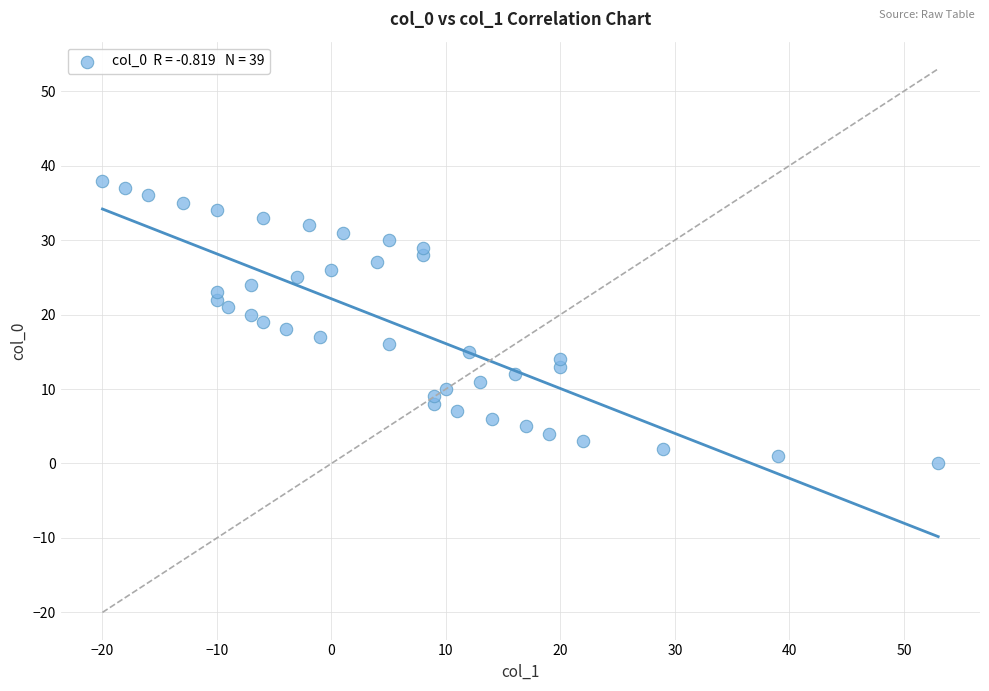

What is the range of X values (max minus min)?

73